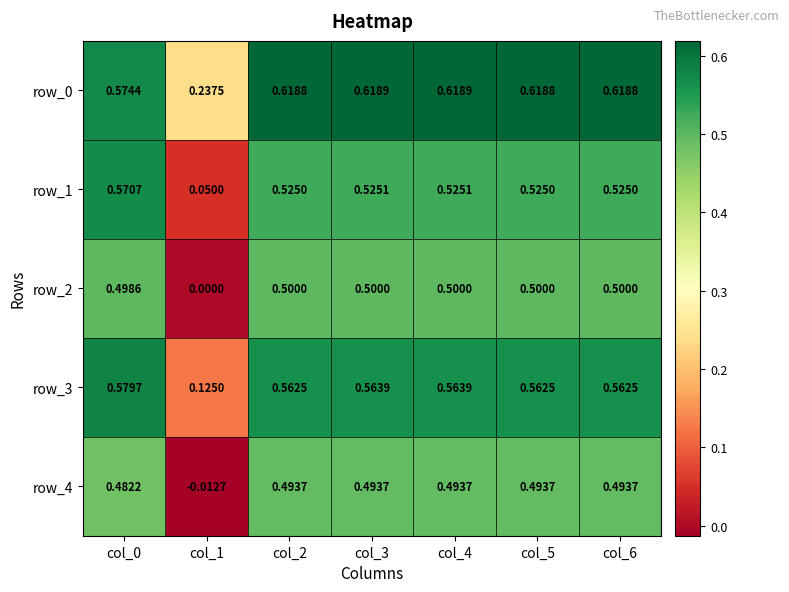

At how many categories does at least one series exceed 0?

7